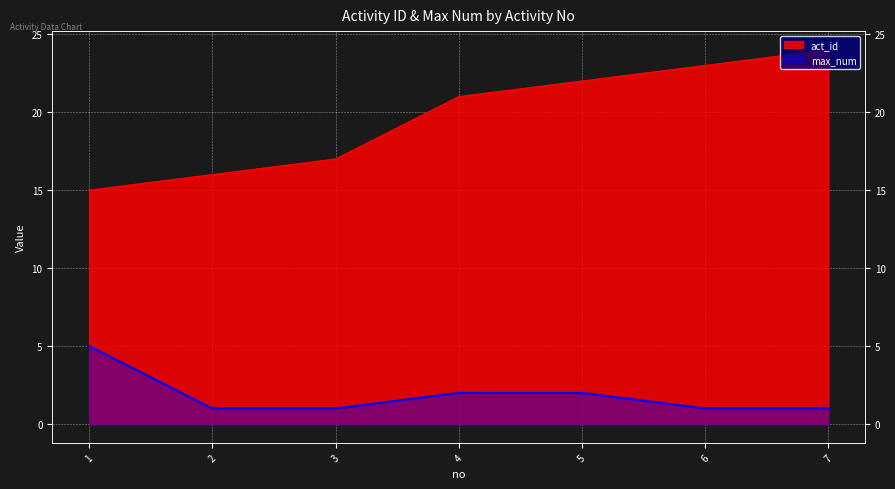

How many data points does each series have?

7